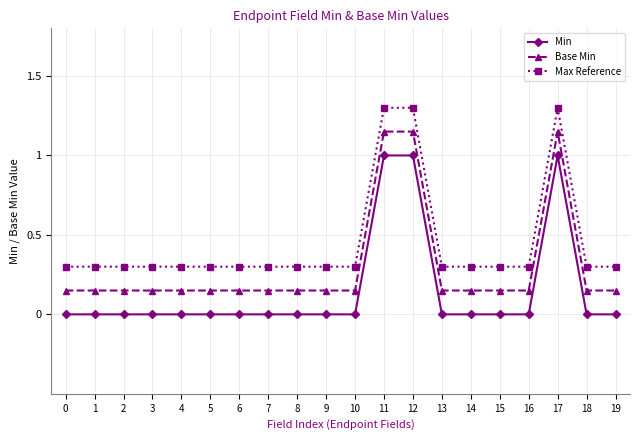

What is the difference between the highest and lowest values at 1?

0.3